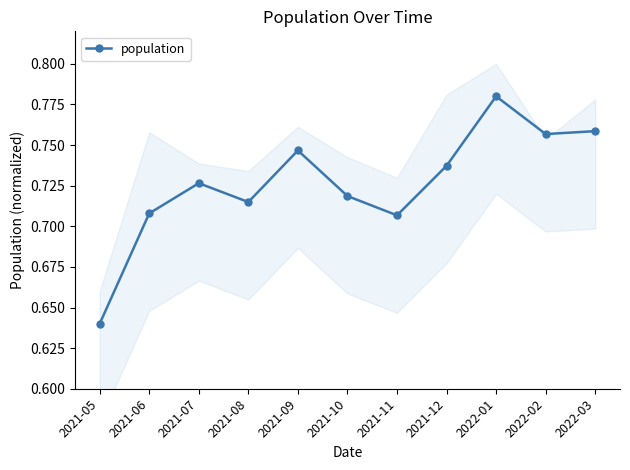

Is this an area chart (filled region under the line)?

No